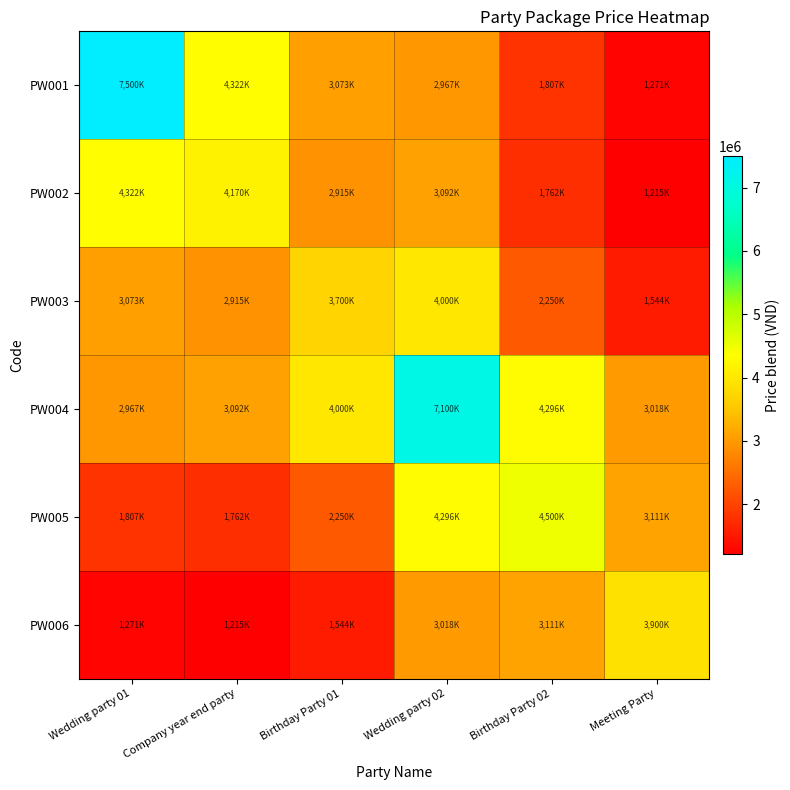

At which category is the sum across all series the highest?

Wedding party 02